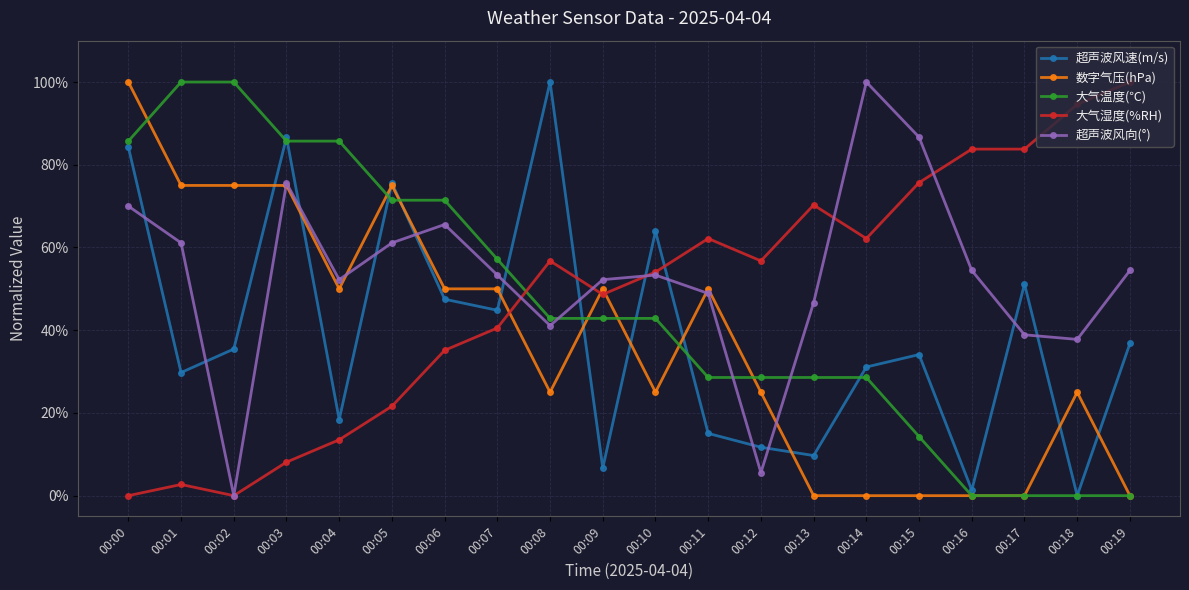

Which series ends up on top after the final intersection of 大气湿度(%RH) and 超声波风速(m/s)?

大气湿度(%RH)